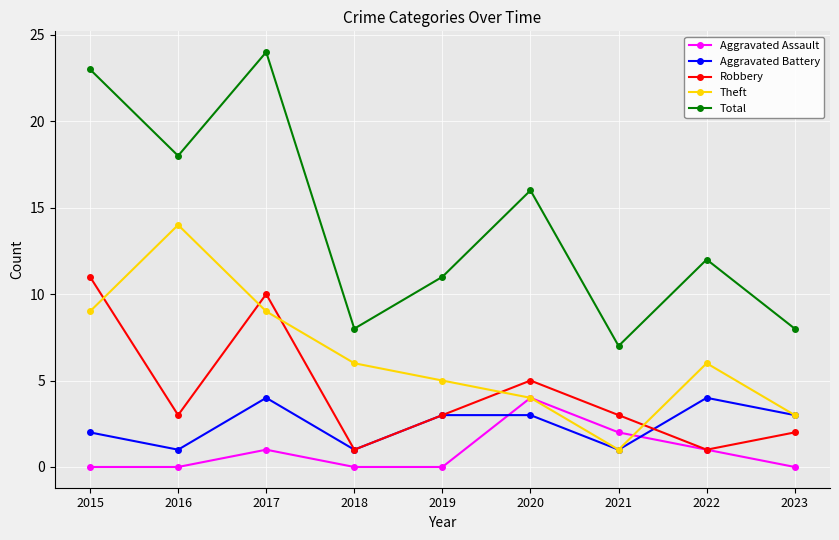

What is the highest value of the Robbery series?

11